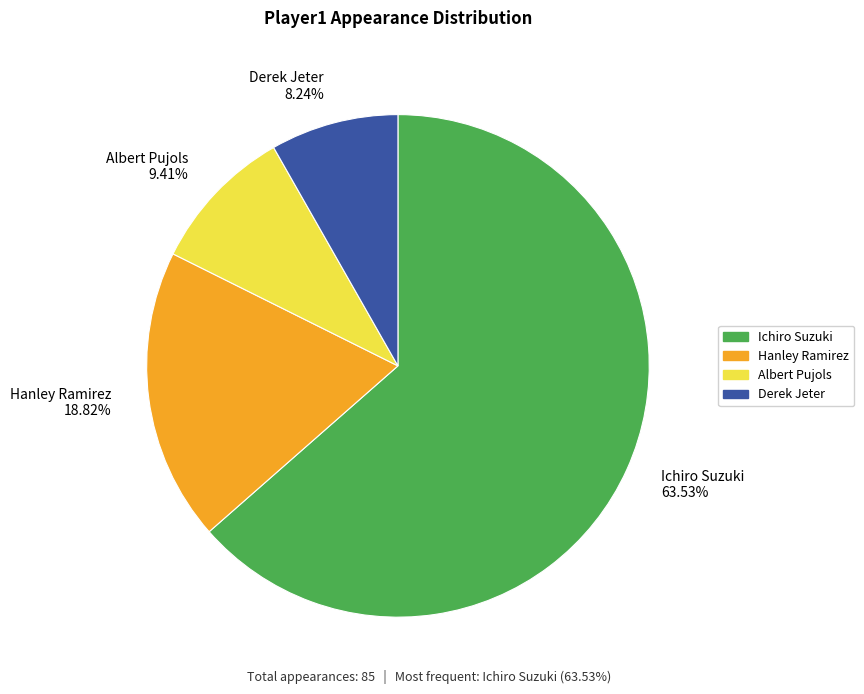

Count the number of slices in the pie.

4